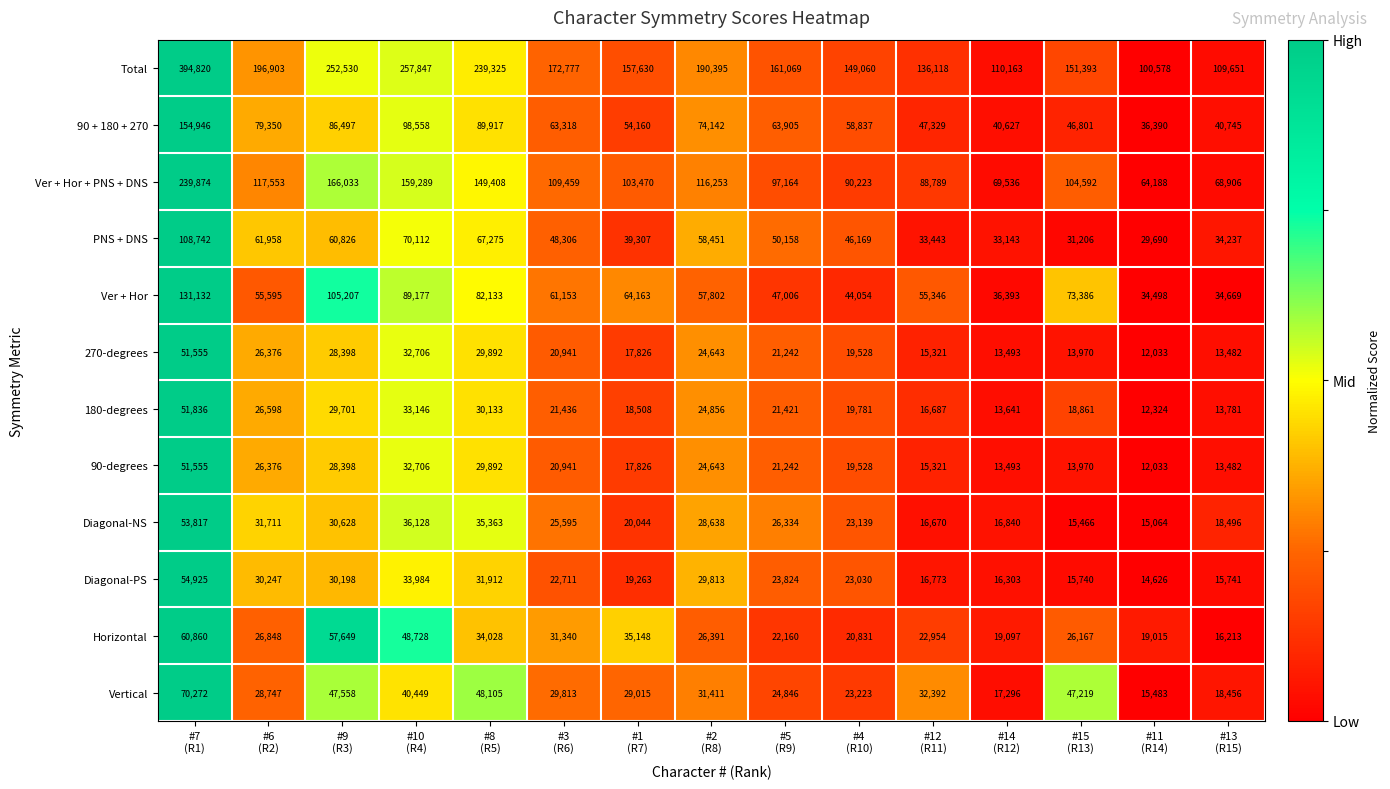

Which series has the widest spread of values?

Total